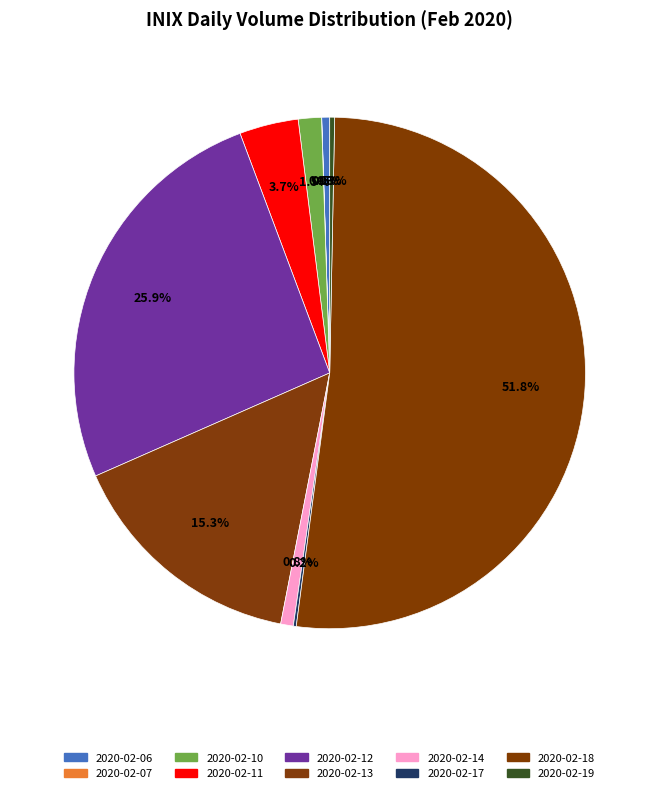

How many segments does this pie chart have?

10